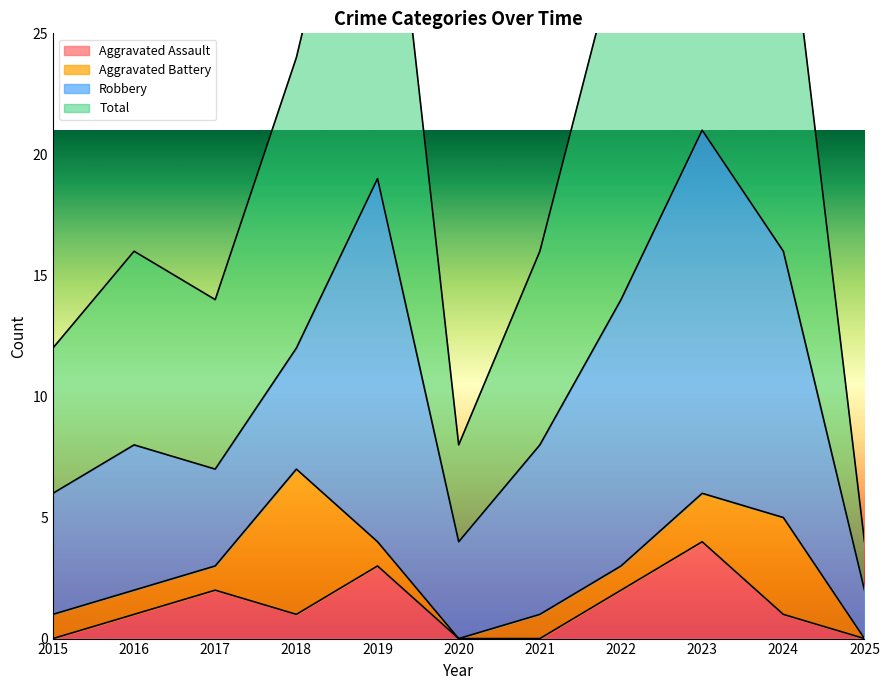

How many interior local peaks does the Total series have?

3